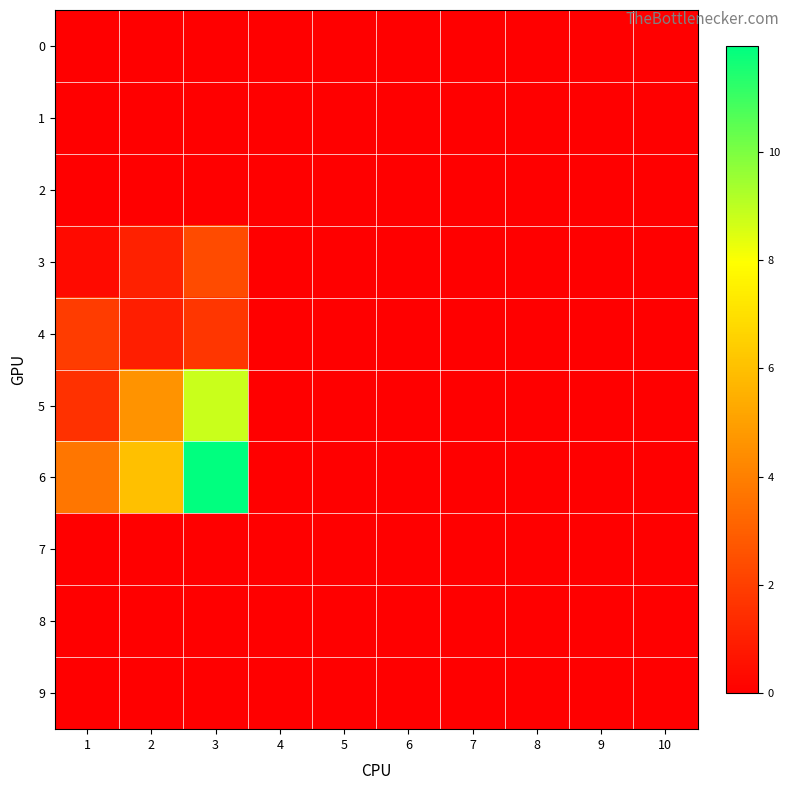

Which category has the highest value across all series?

3